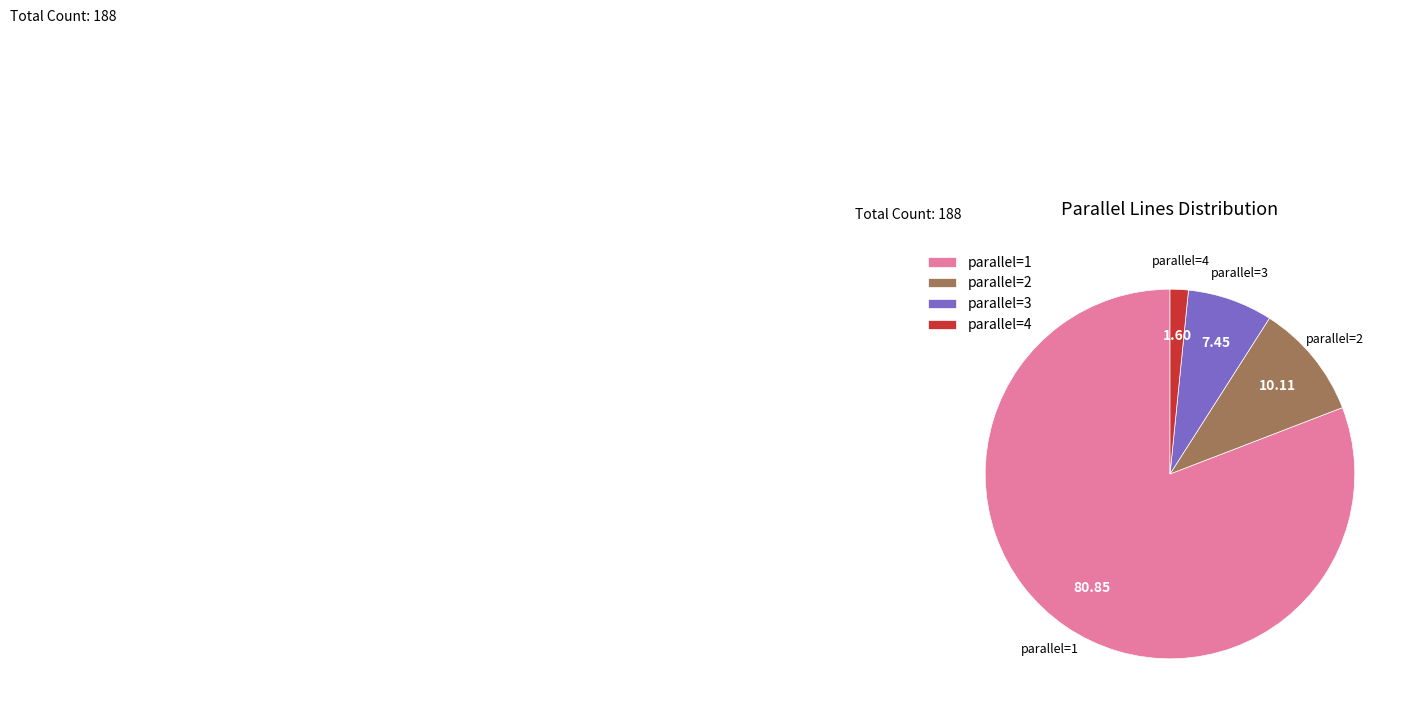

Approximately how many times larger is the value at parallel=3 compared to parallel=2?

0.7